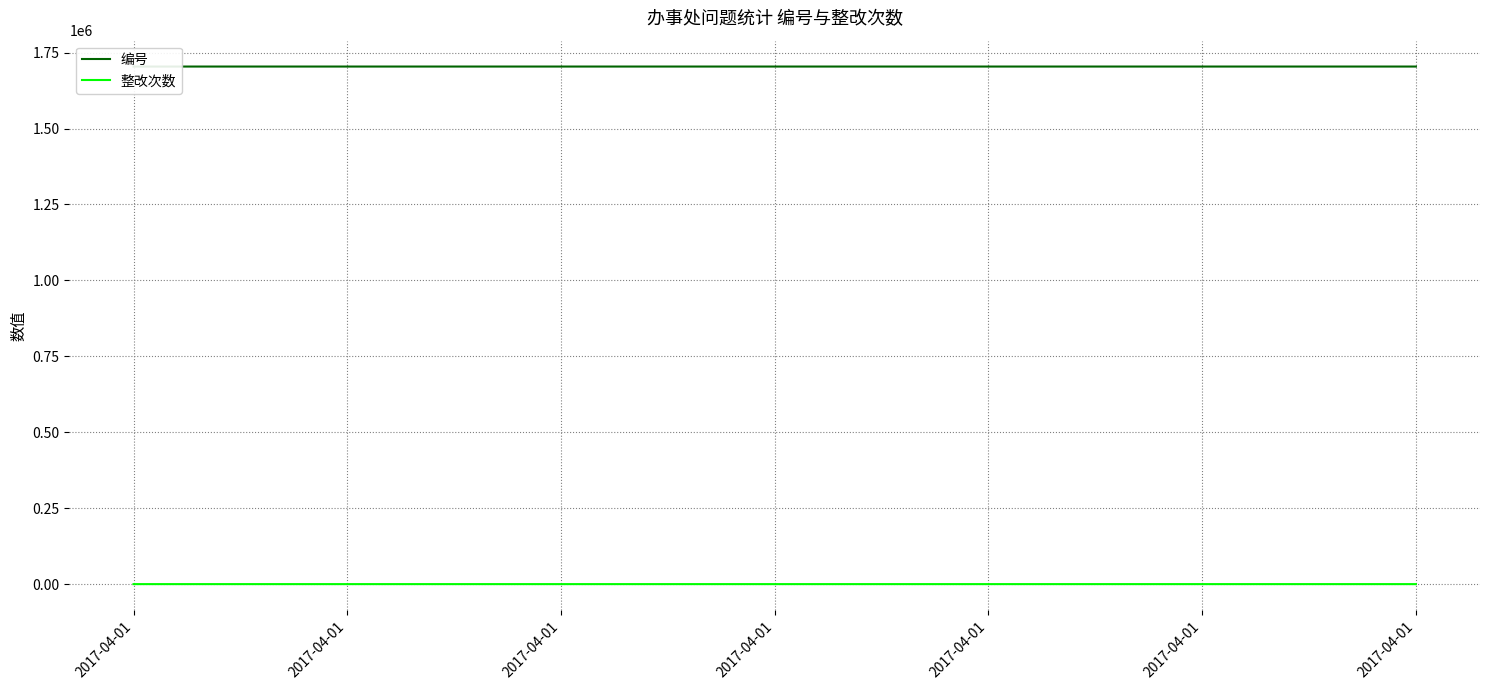

What is the sum of the 编号 values at 2017-04-01 and 2017-04-01?

3408003